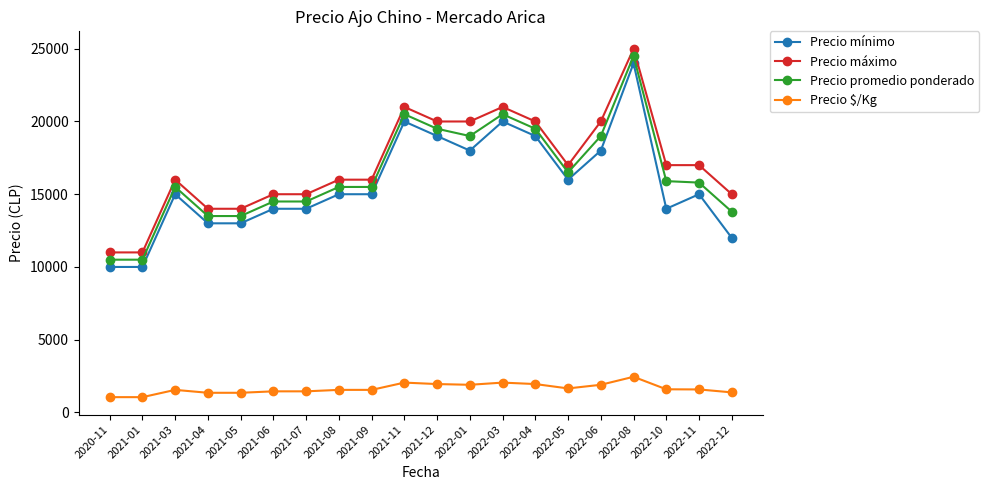

The value of Precio $/Kg at 2022-06 is 1900. True or false?

True